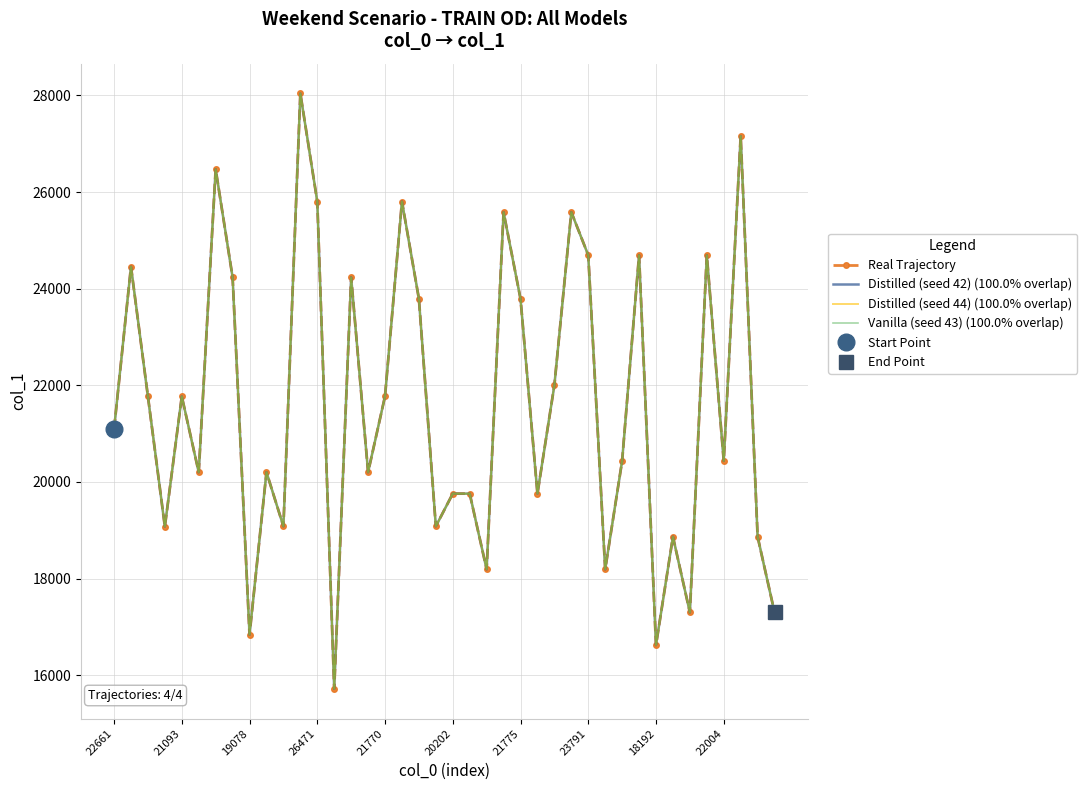

What is the difference between the second highest and second lowest values in the Distilled (seed 44) (100.0% overlap) series?

10533